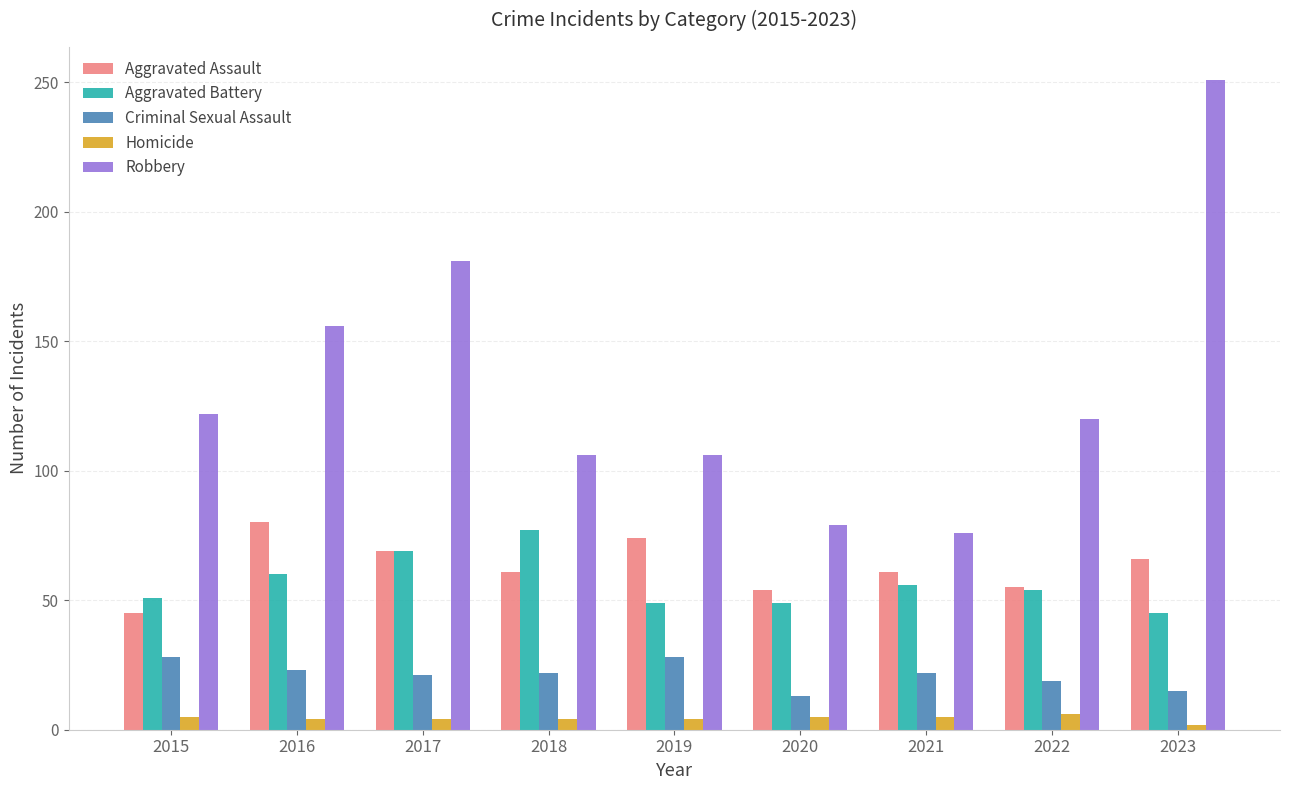

At which category does the chart reach its peak across all series?

2023